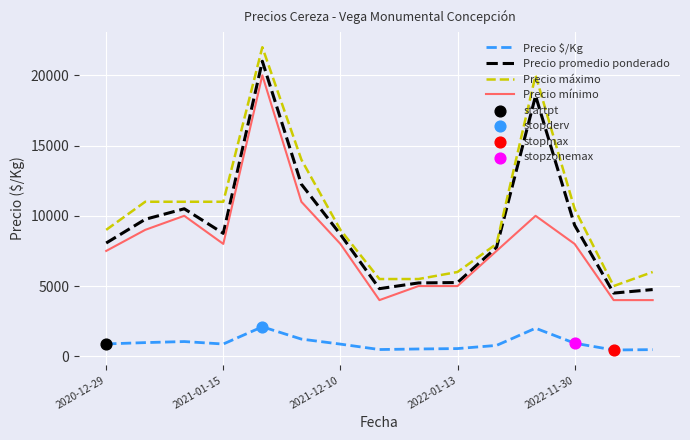

Which series has the largest total across all categories?

Precio máximo